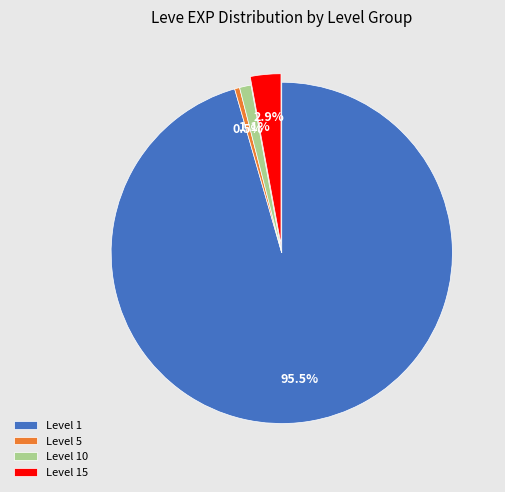

Which has a higher value, Level 5 or Level 10?

Level 10